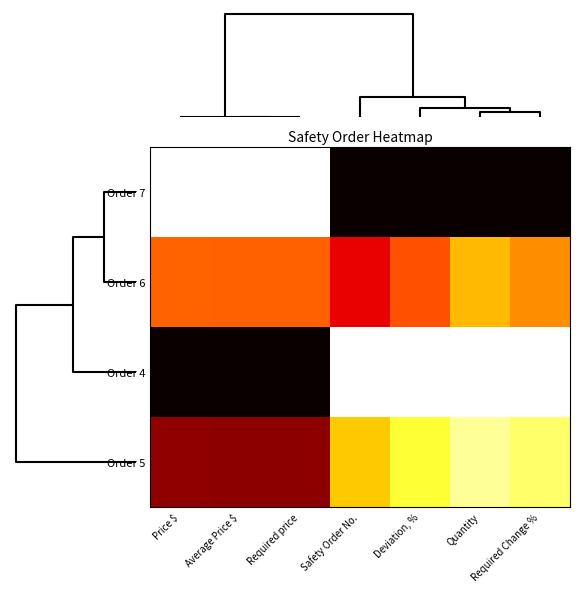

Reading left to right, extract all data points from this chart.

Order 7: Price $=0.0	Average Price $=0.0	Required price=0.0	Safety Order No.=1.0	Deviation, %=1.0	Quantity=1.0	Required Change %=1.0
Order 6: Price $=0.5	Average Price $=0.5	Required price=0.5	Safety Order No.=0.7	Deviation, %=0.5	Quantity=0.4	Required Change %=0.4
Order 4: Price $=1.0	Average Price $=1.0	Required price=1.0	Safety Order No.=0.0	Deviation, %=0.0	Quantity=0.0	Required Change %=0.0
Order 5: Price $=0.8	Average Price $=0.8	Required price=0.8	Safety Order No.=0.3	Deviation, %=0.2	Quantity=0.1	Required Change %=0.2